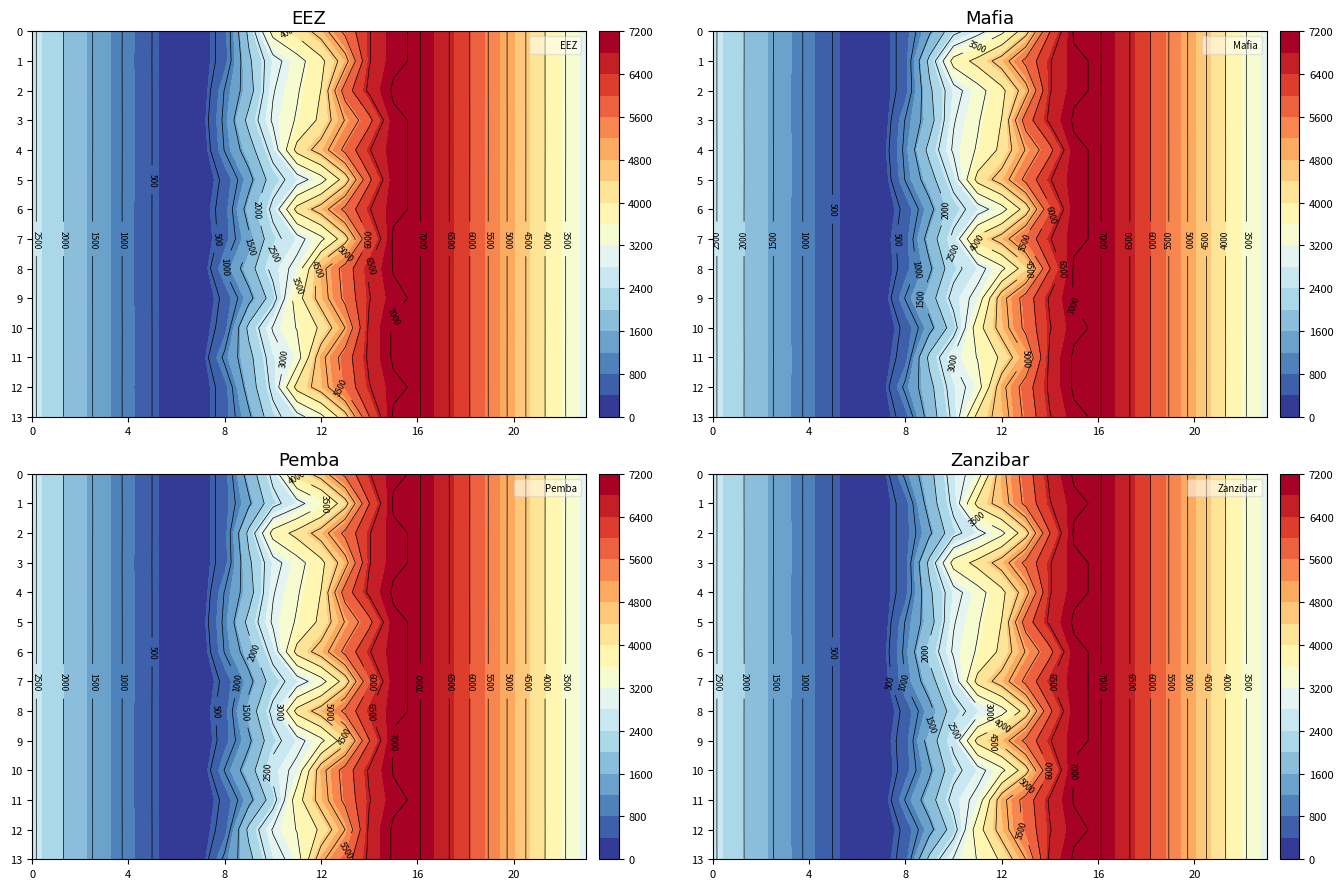

What is the greatest value displayed?

7048.0